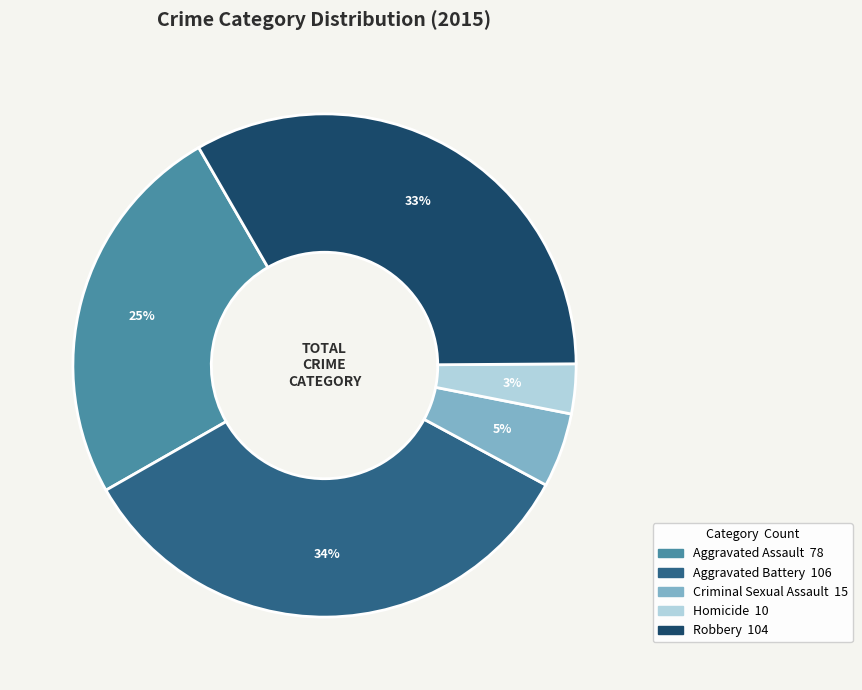

To the nearest percent, what is the combined percentage of Aggravated Battery and Aggravated Assault?

59%